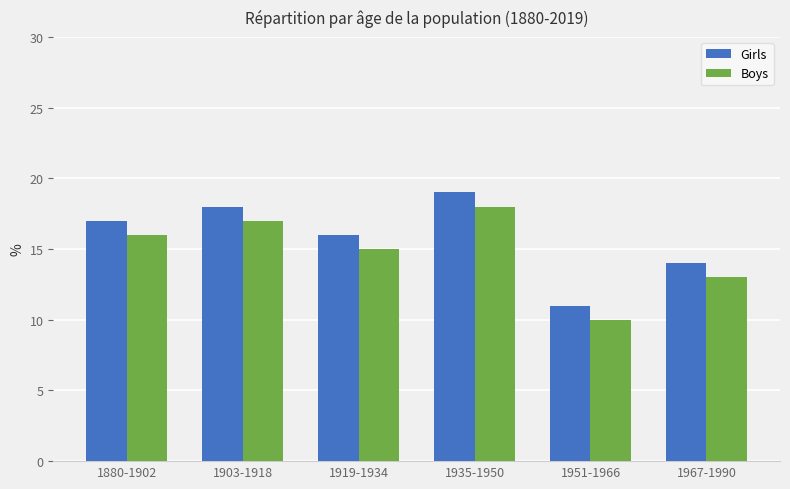

What is the label of the 1st bar from the left?

1880-1902